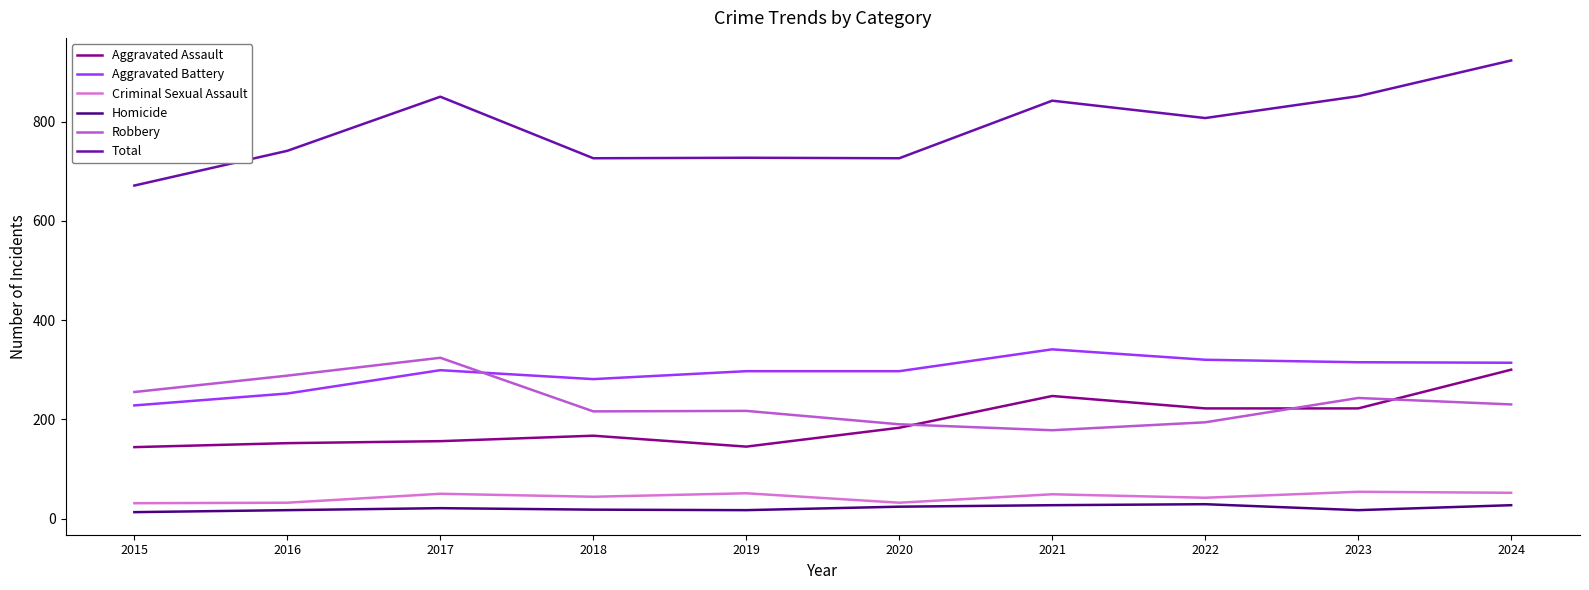

What is the greatest value displayed?

923